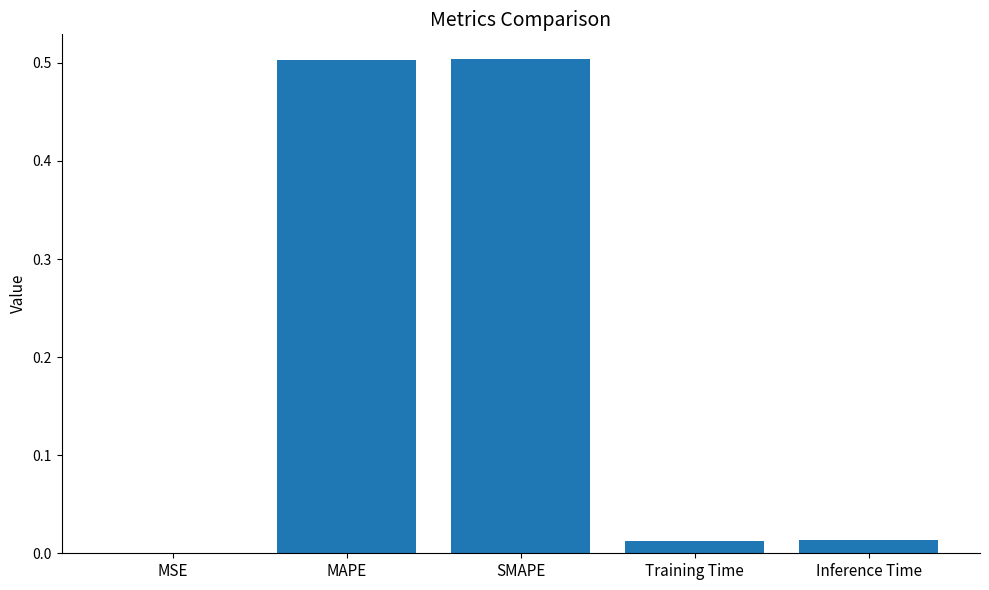

Where is the data nearest to the value 0?

MSE